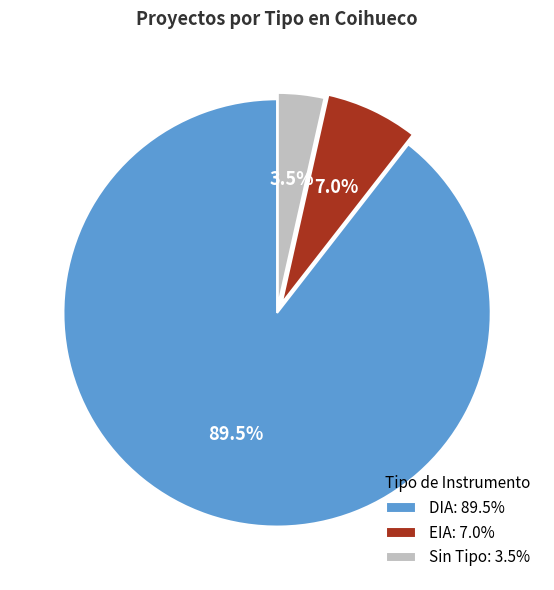

What is the total percentage of Sin Tipo: 3.5% and EIA: 7.0%?

10.5%